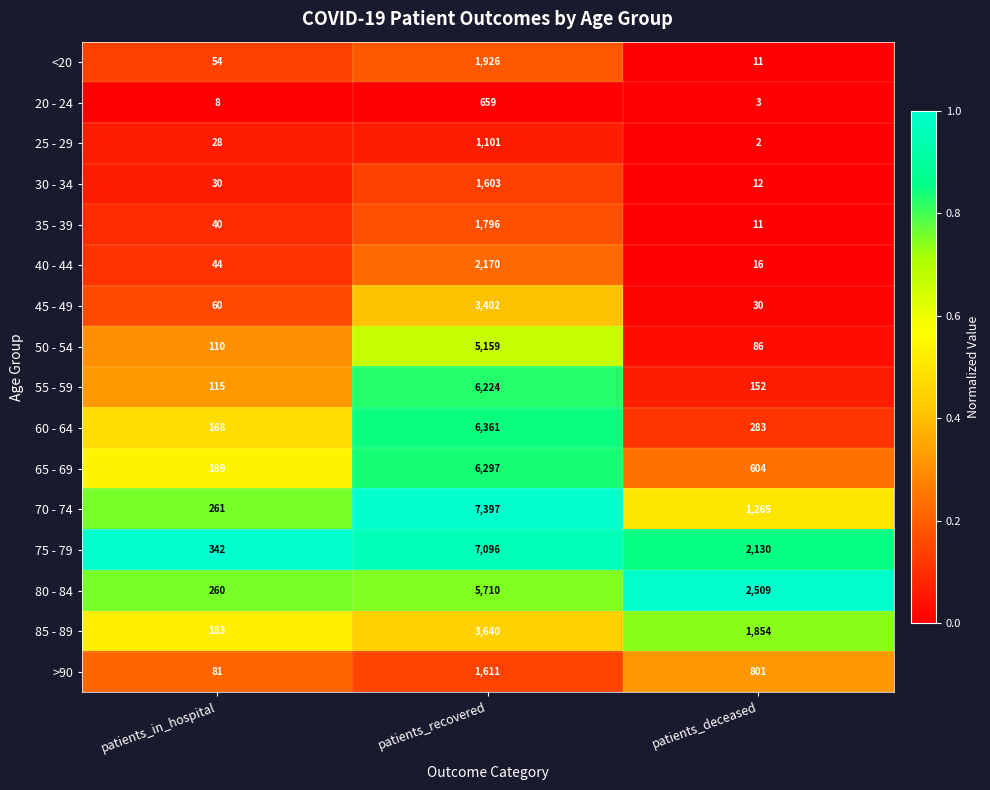

The >90 series shows 564 at patients_recovered. True or false?

False